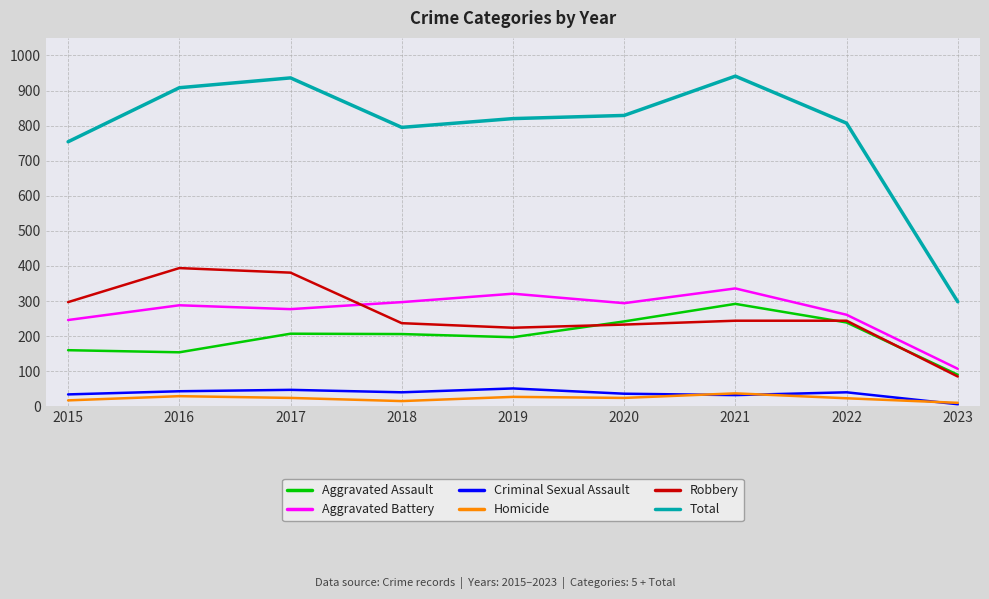

How many interior local valleys does the Criminal Sexual Assault series have?

2